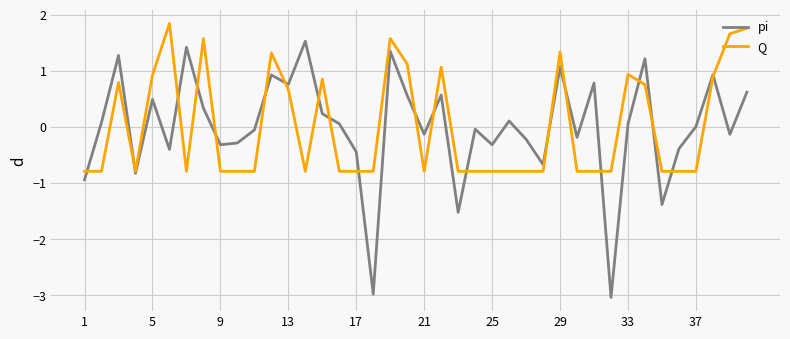

What is the maximum value shown in the chart?

1.8